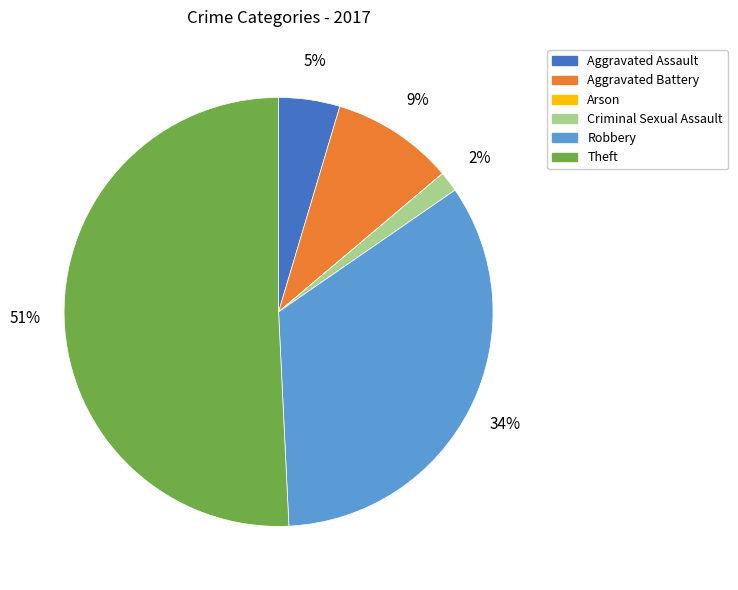

Is it true that Theft is 63% of the pie?

False